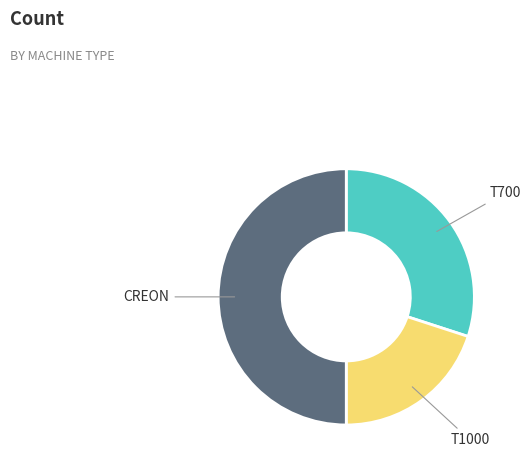

Approximately how many times larger is the value at T1000 compared to CREON?

0.4